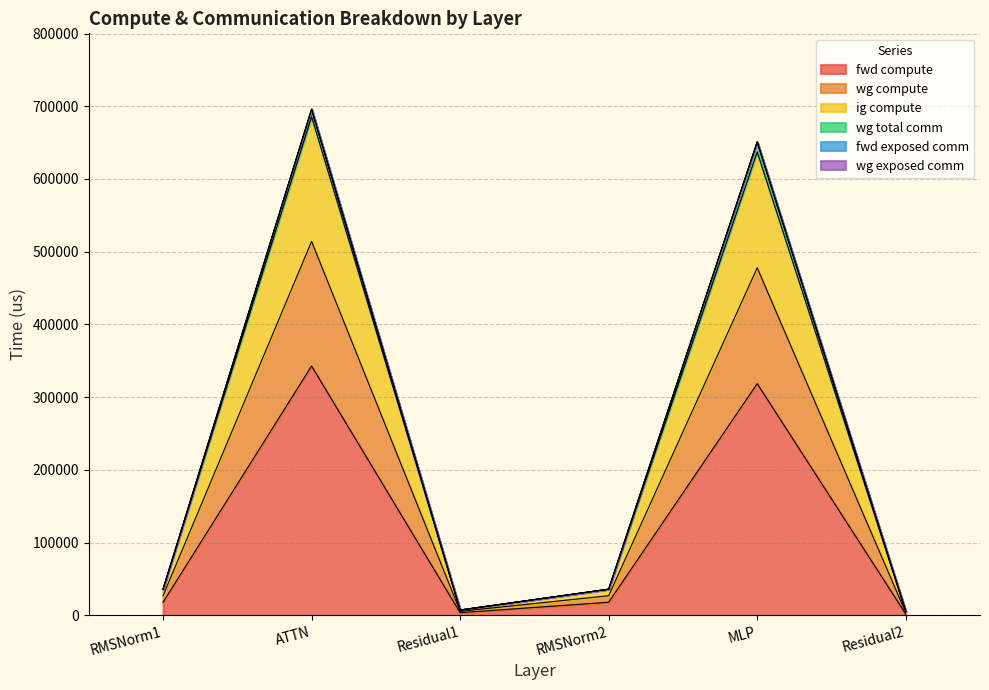

What is the smallest value displayed?

1828.4